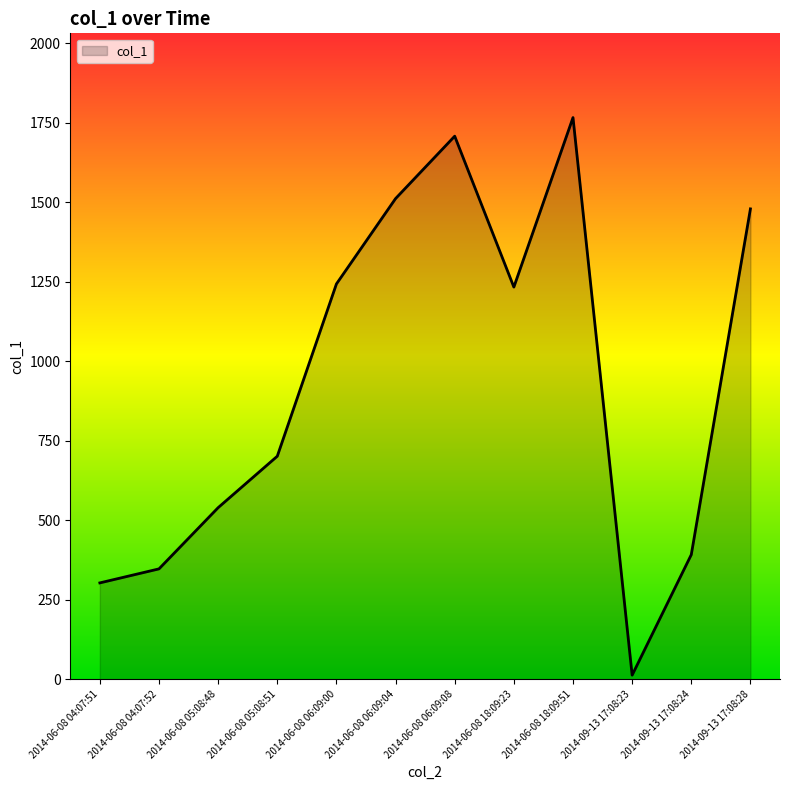

At which label is the value closest to 889?

2014-06-08 05:08:51